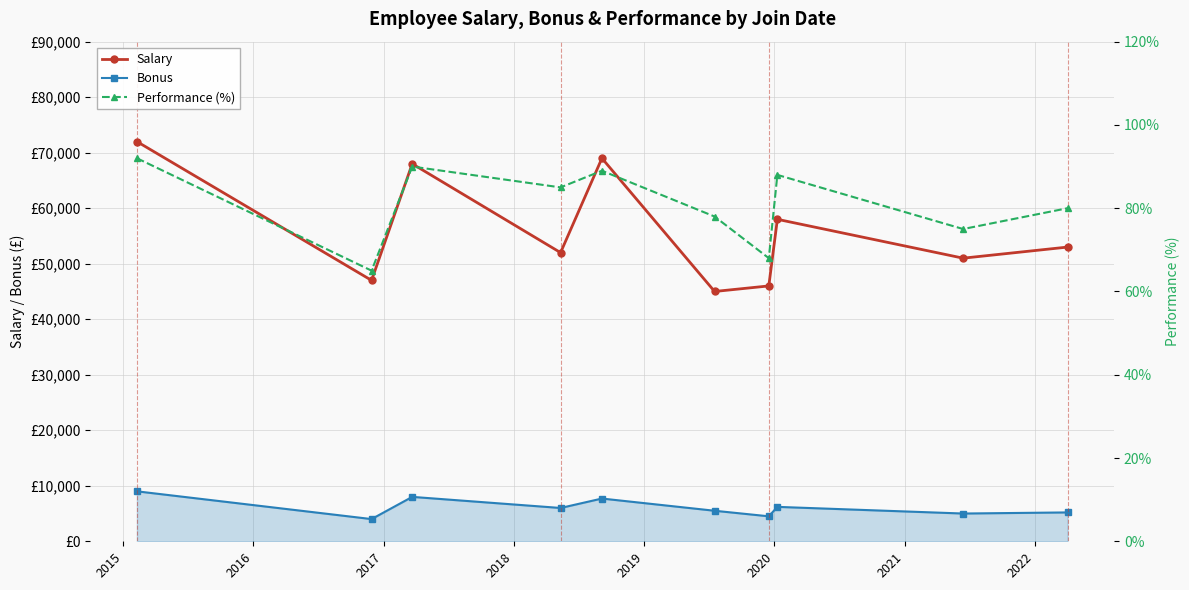

True or false: Bonus and Salary cross at least once.

False